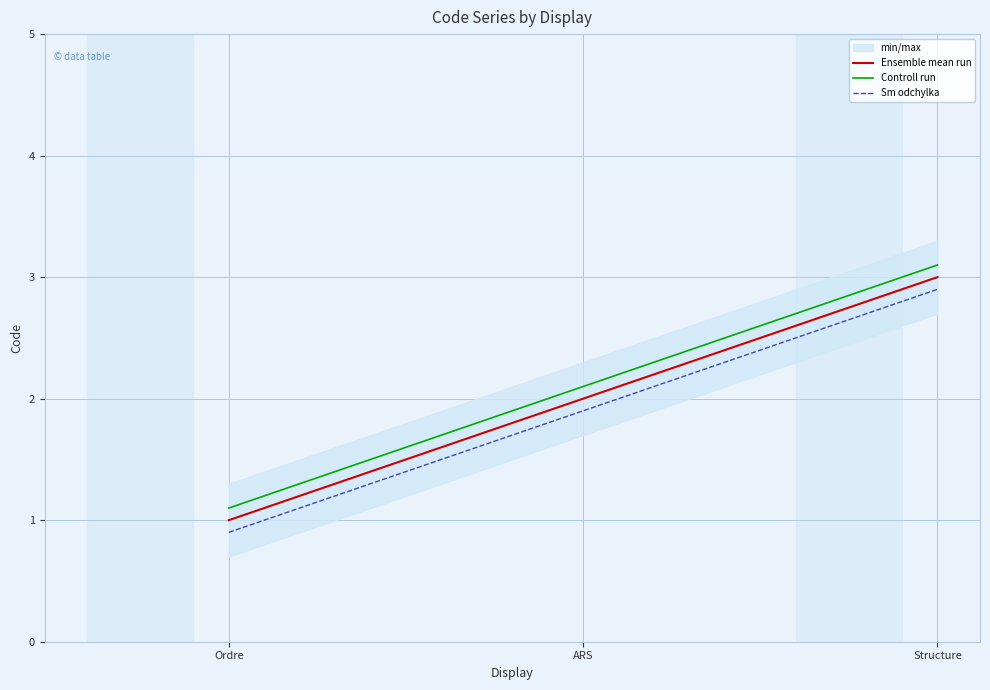

Reading left to right, list all the values displayed in this chart.

Ensemble mean run: 1.0	2.0	3.0
Controll run: 1.1	2.1	3.1
Sm odchylka: 0.9	1.9	2.9